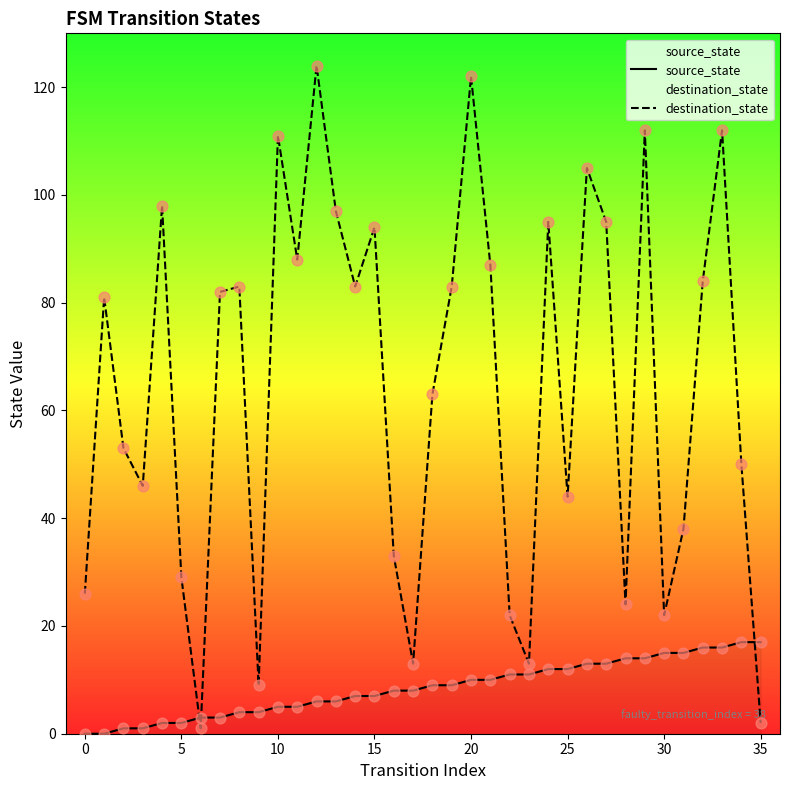

At how many categories does at least one series exceed 21?

31